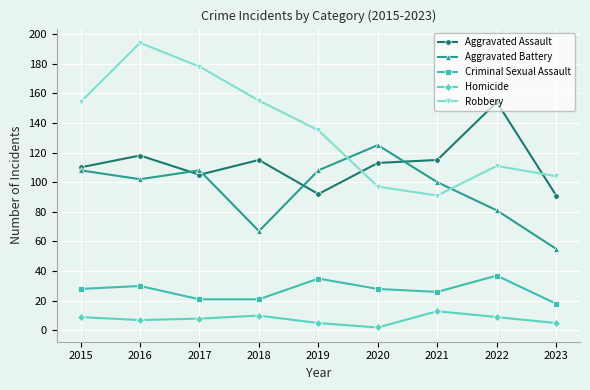

What is the value of the Aggravated Assault point at the 9th from the left?

91